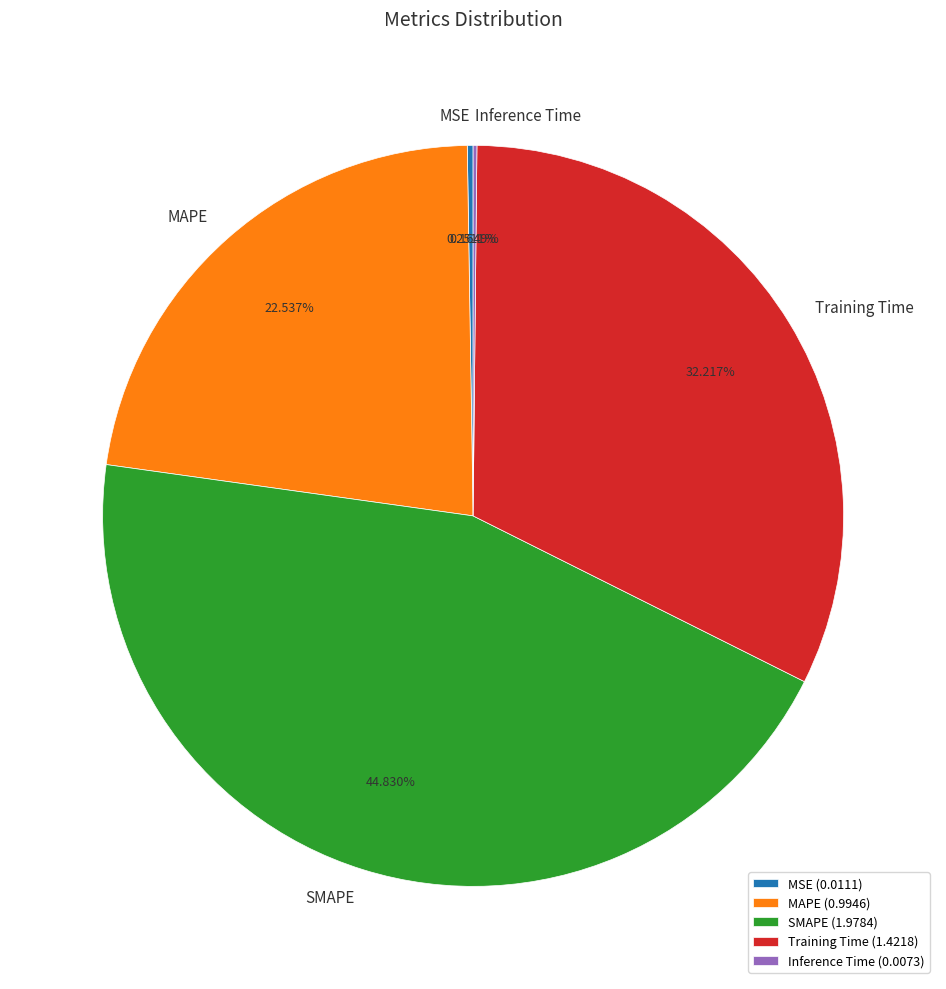

Combined, what portion of the pie is MAPE and SMAPE?

67.4%